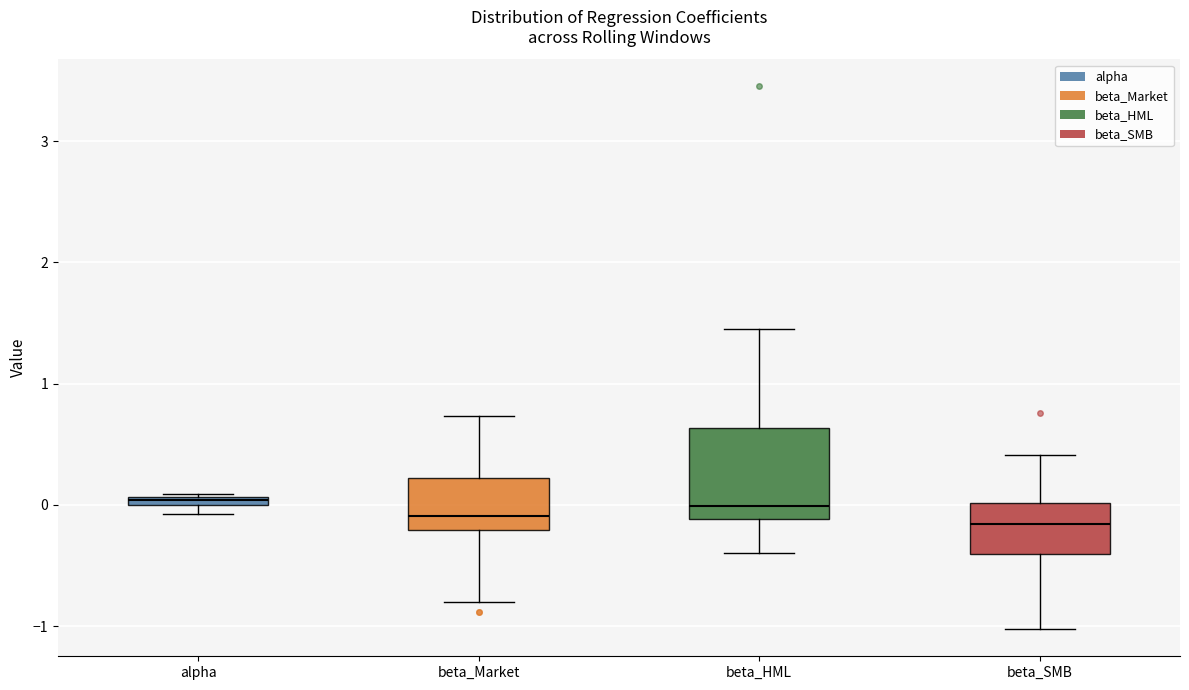

Comparing the boxes themselves (not the whiskers), which one is the tallest?

beta_HML